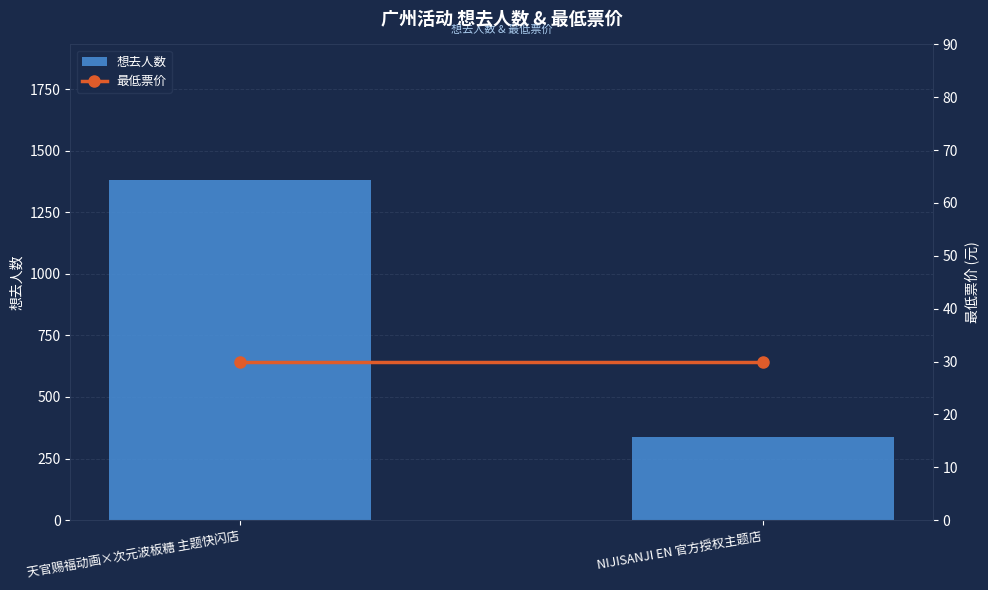

Reading left to right, list all the values displayed in this chart.

想去人数: 天官赐福动画×次元波板糖 主题快闪店=1380	NIJISANJI EN 官方授权主题店=338
最低票价: 天官赐福动画×次元波板糖 主题快闪店=30	NIJISANJI EN 官方授权主题店=30